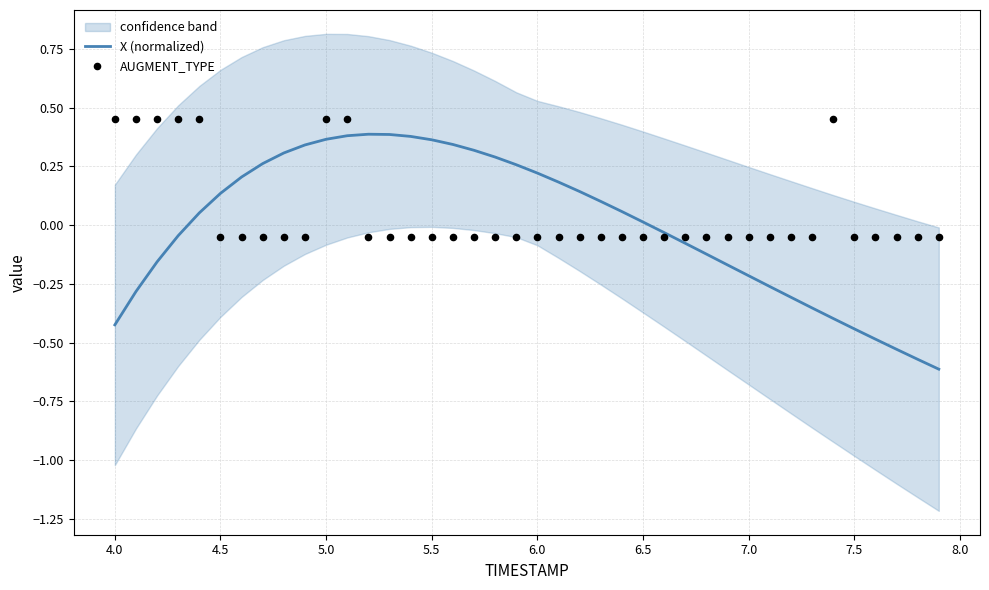

What are all the series names shown in the legend?

X (normalized), AUGMENT_TYPE